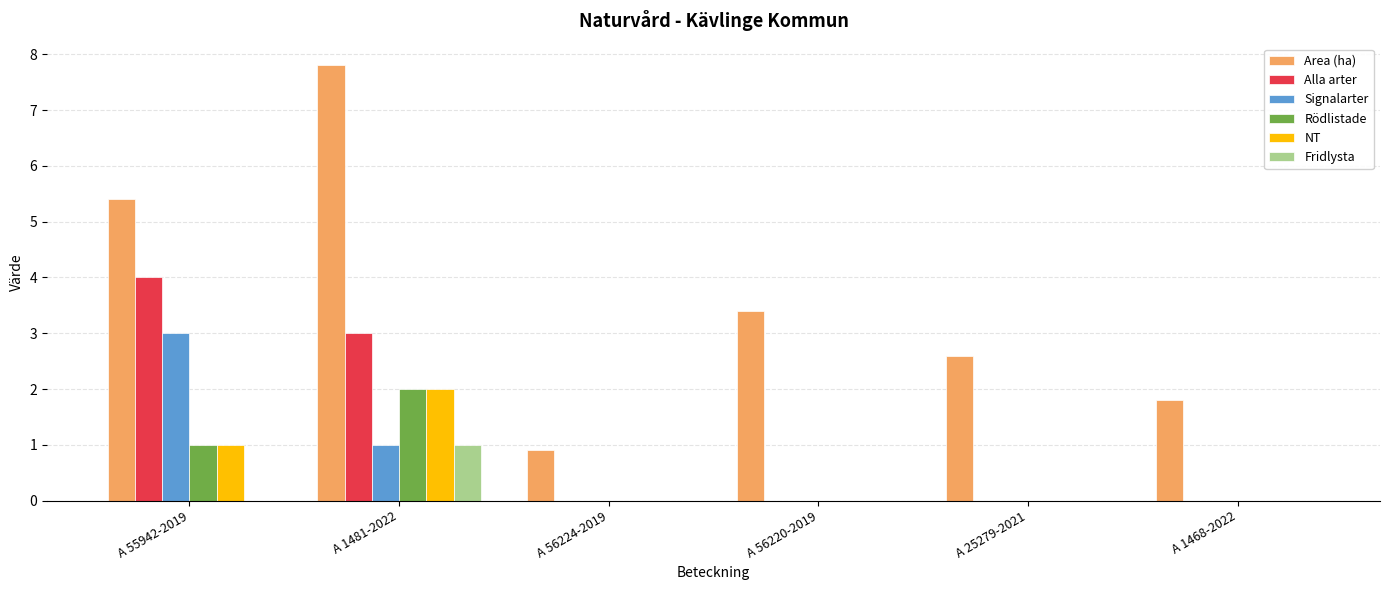

What is the sum of all Fridlysta values?

1.0